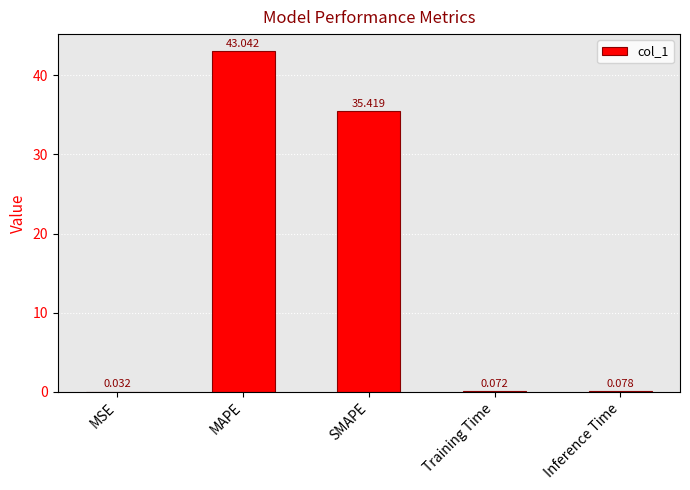

Which label corresponds to the largest value in the chart?

MAPE